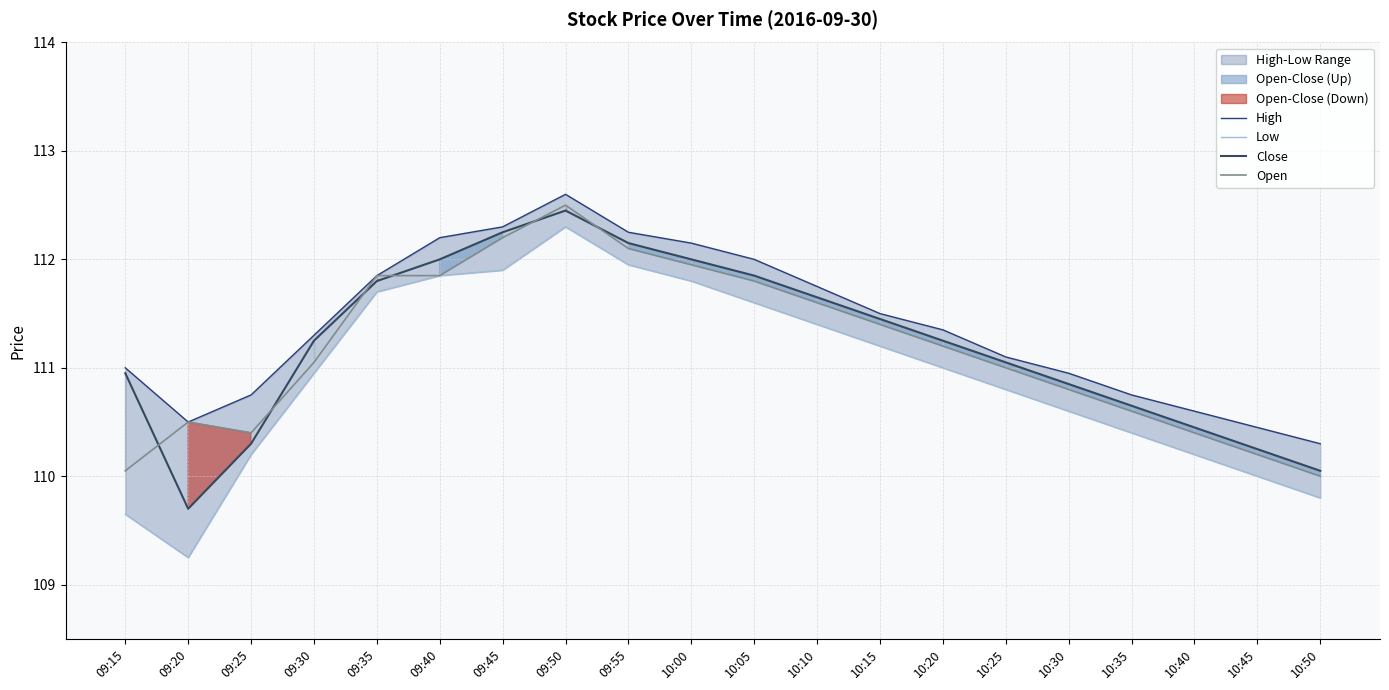

What is the difference between the maximum and minimum values in the Open series?

2.5